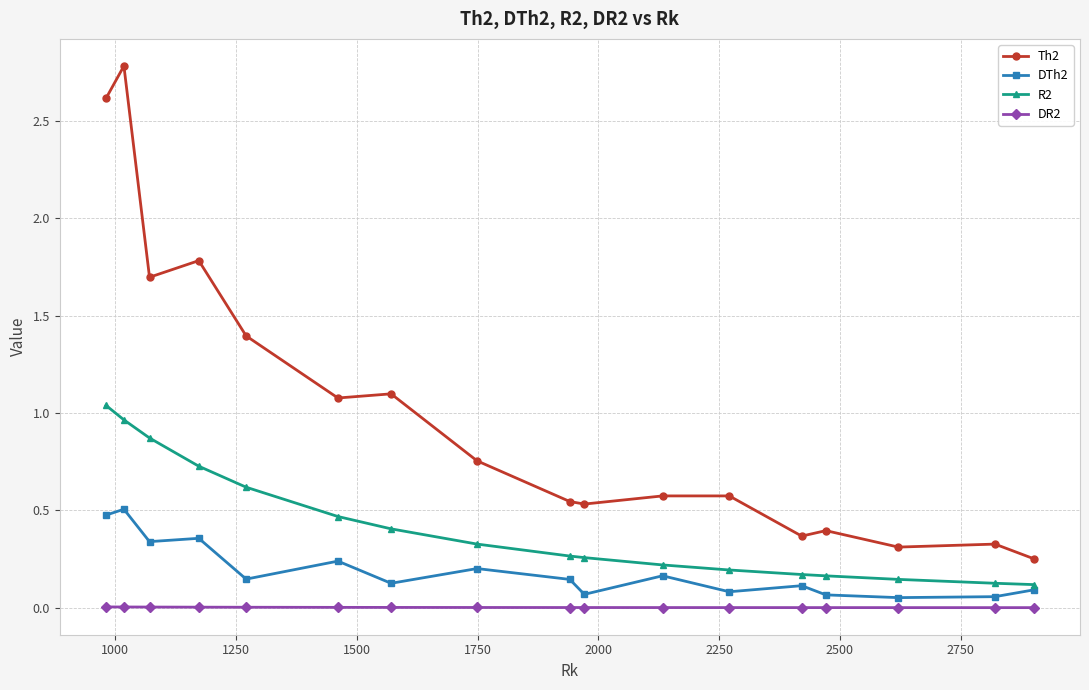

True or false: DTh2 has more than 2 points higher than both neighbors.

True